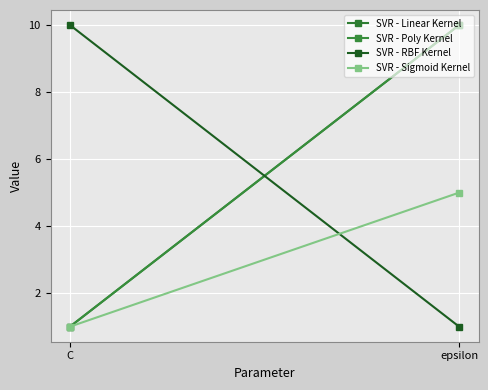

Between C and epsilon, which series saw the biggest shift?

SVR - Linear Kernel